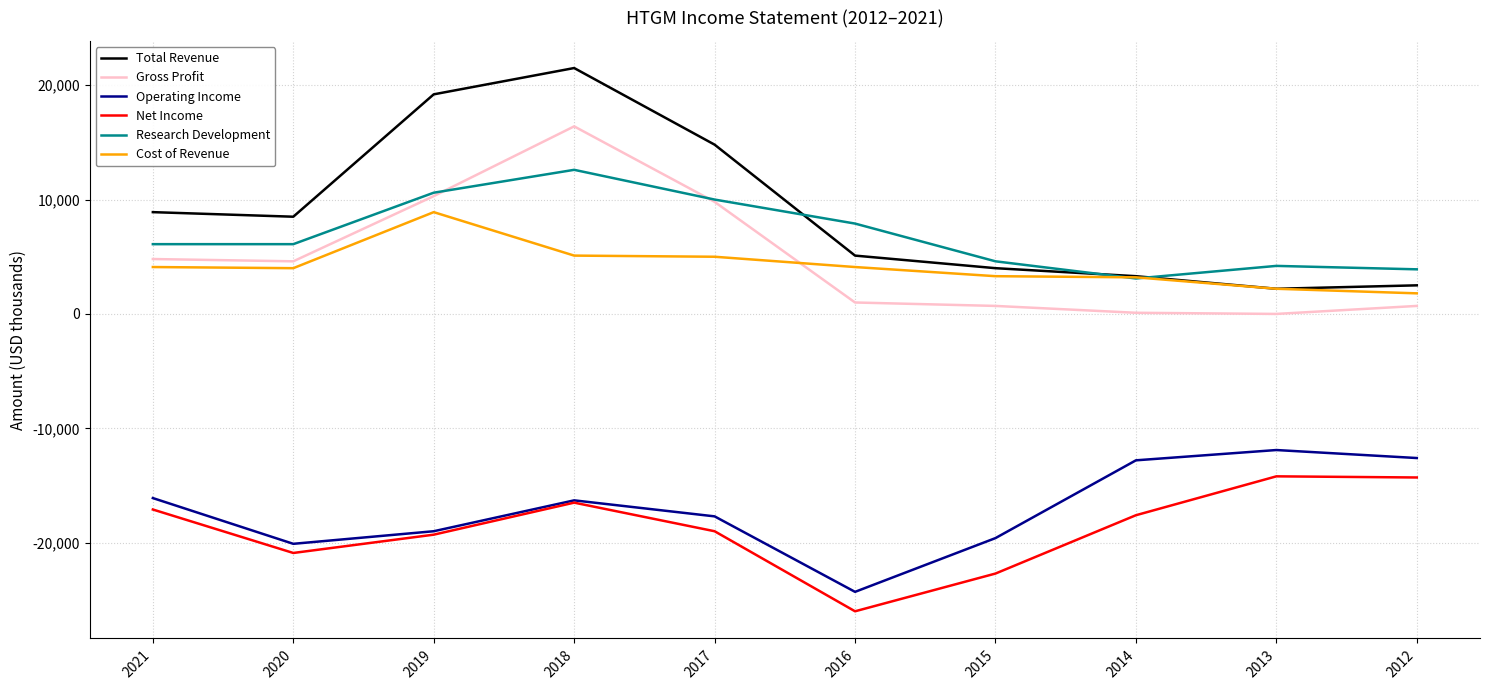

What is the smallest value displayed?

-26000